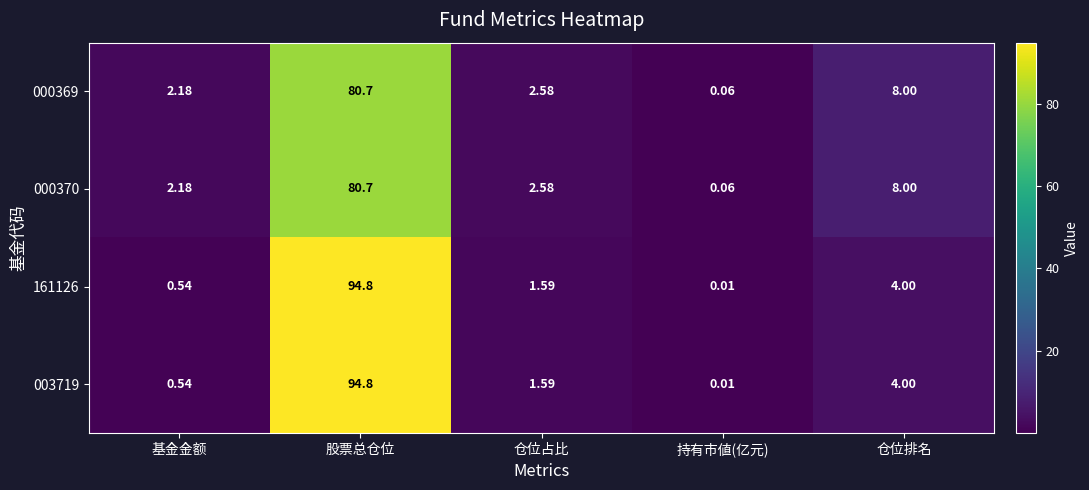

List the labels in order of 161126 value, smallest first.

持有市値(亿元), 基金金额, 仓位占比, 仓位排名, 股票总仓位